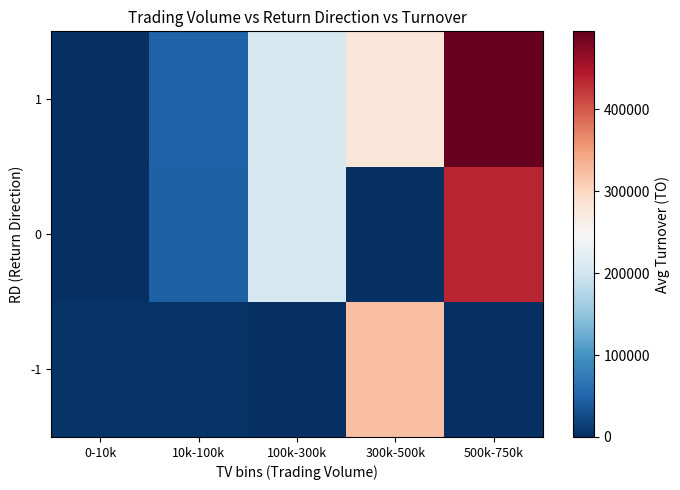

At how many categories does at least one series exceed 54539?

3